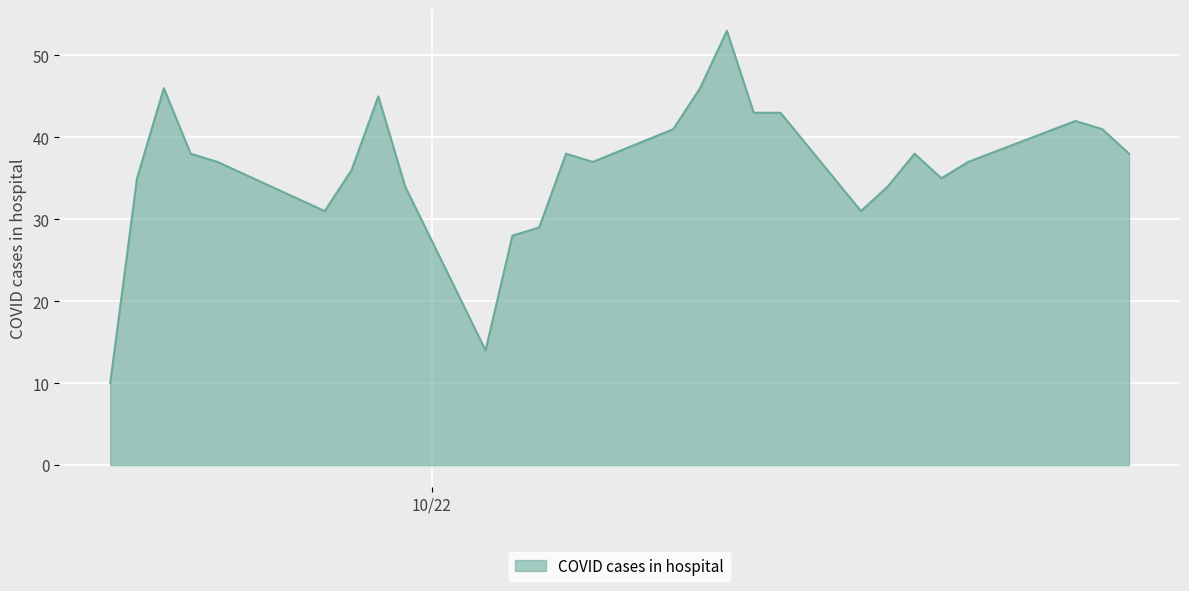

What is the difference between the maximum and minimum values?

43